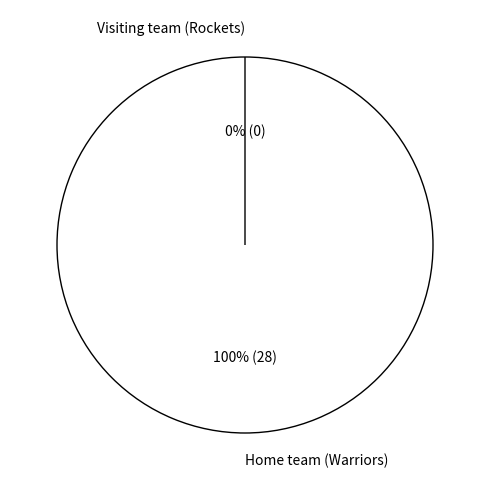

Rank the categories by value from highest to lowest.

Home team (Warriors), Visiting team (Rockets)